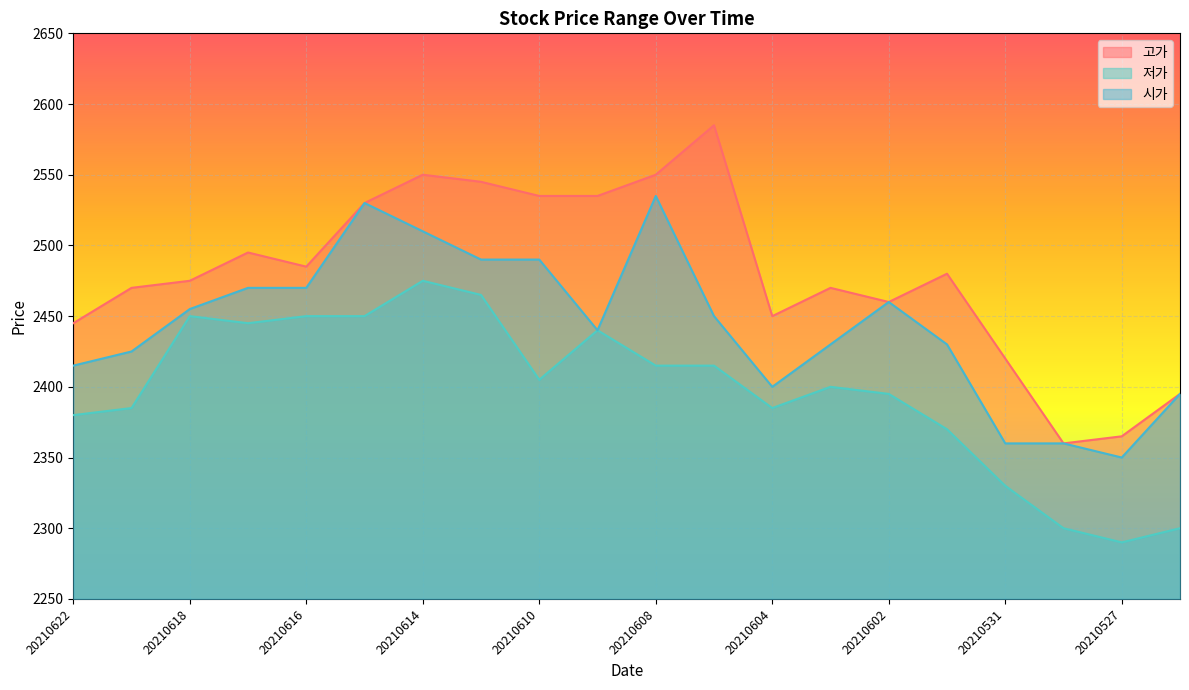

Read the 시가 value at 20210601.

2430